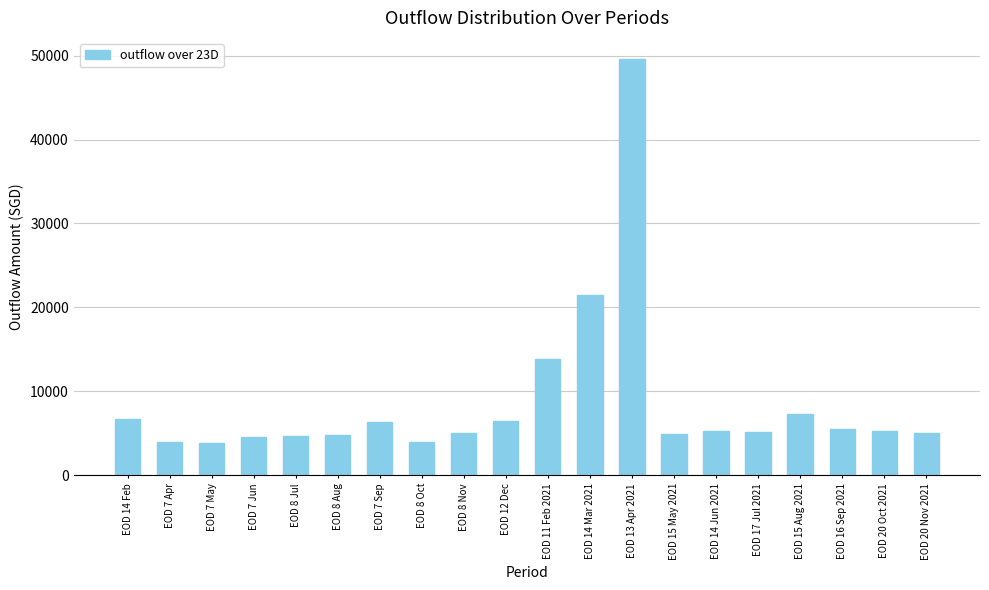

True or false: the data shows 2188.8 at EOD 7 Apr.

False